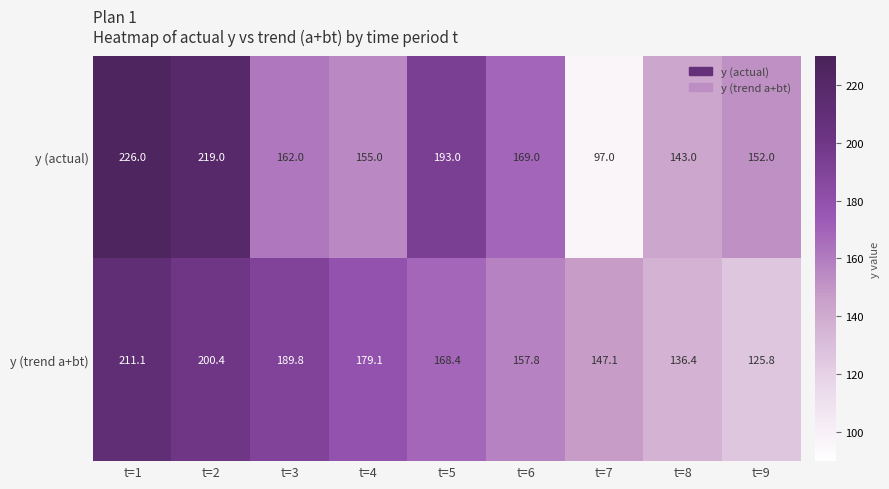

Is it true that y (actual) equals 139.7 at t=1?

False